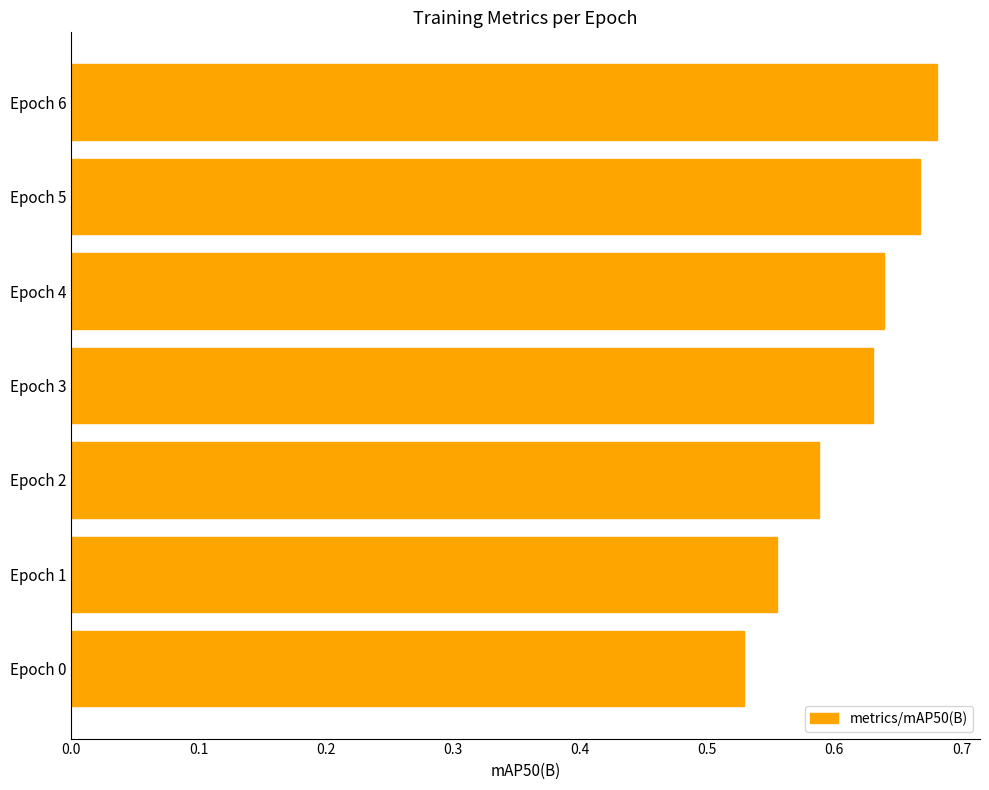

What is the change in value from Epoch 1 to Epoch 4?

+0.1